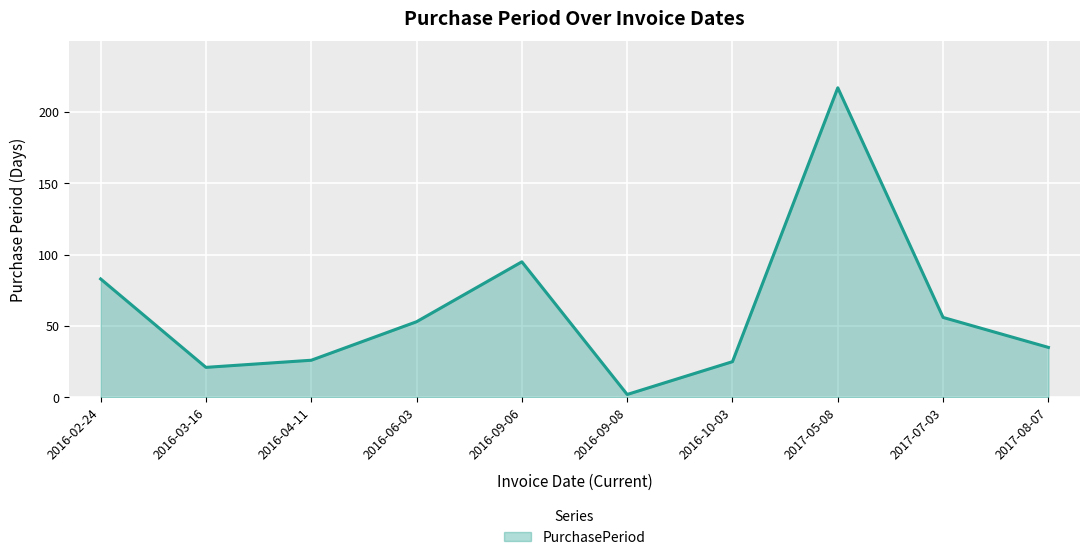

Reading left to right, transcribe all the data shown in this chart.

2016-02-24=83	2016-03-16=21	2016-04-11=26	2016-06-03=53	2016-09-06=95	2016-09-08=2	2016-10-03=25	2017-05-08=217	2017-07-03=56	2017-08-07=35